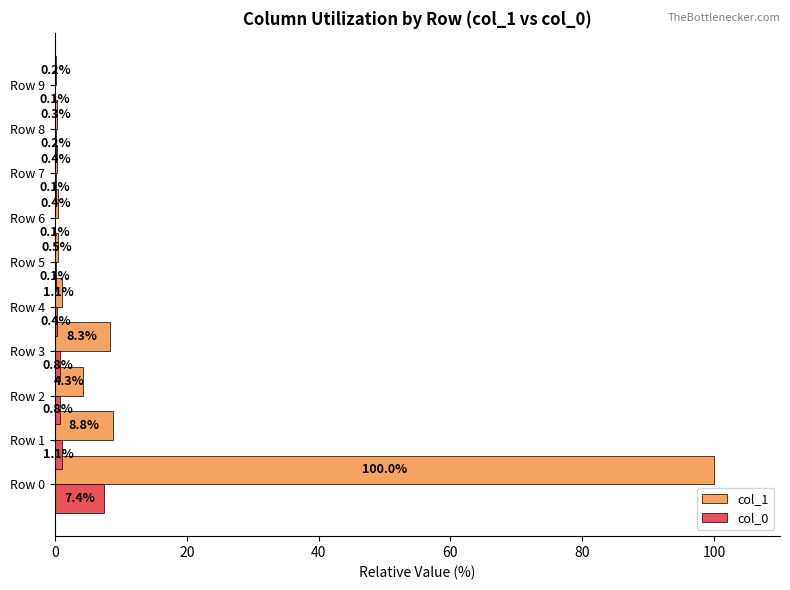

Which category has the highest value across all series?

Row 0